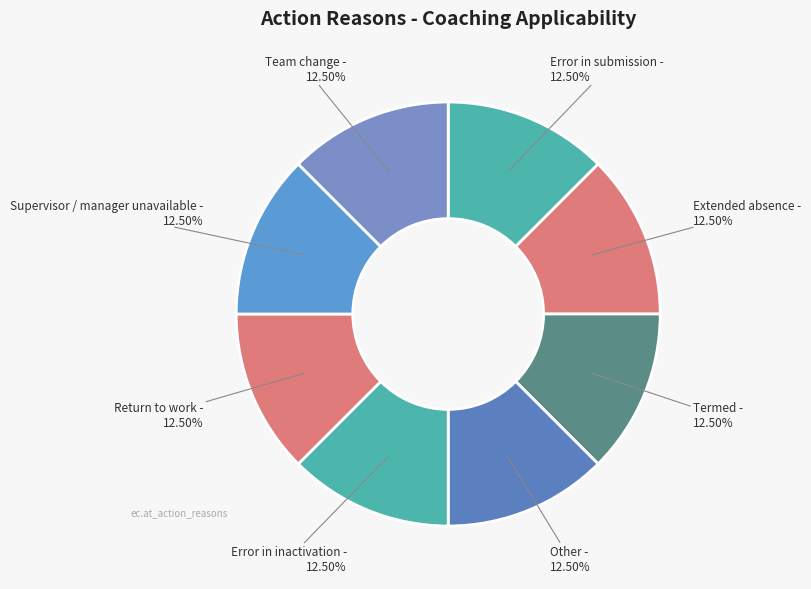

True or false: Return to work accounts for 6% of the total.

False